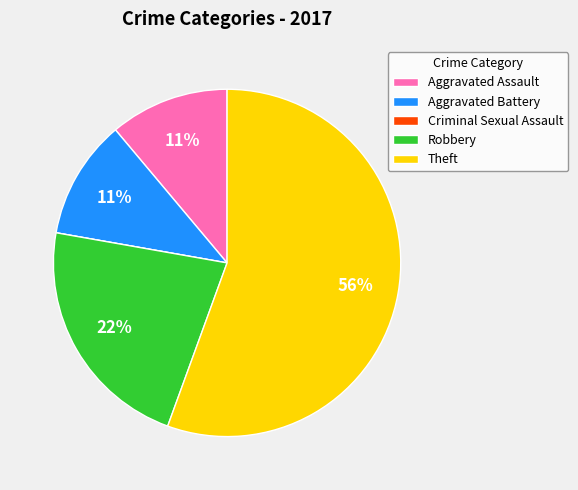

To the nearest percent, what is the combined percentage of Theft and Robbery?

78%